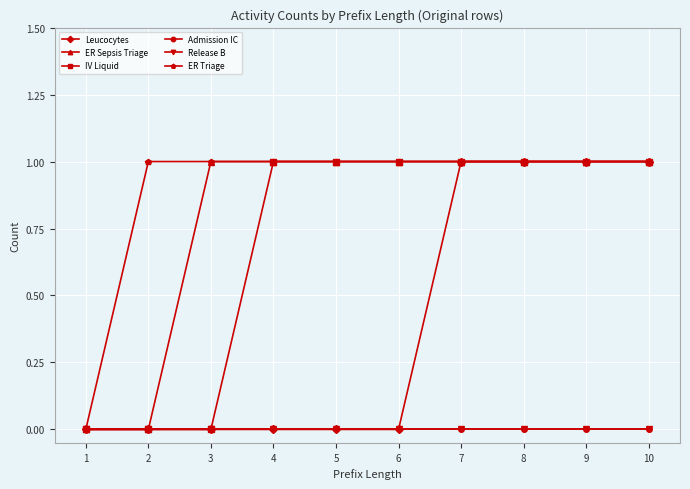

Reading left to right, extract all data points from this chart.

Leucocytes: 0=0	1=0	2=0	3=0	4=0	5=0	6=1	7=1	8=1	9=1
ER Sepsis Triage: 0=0	1=0	2=1	3=1	4=1	5=1	6=1	7=1	8=1	9=1
IV Liquid: 0=0	1=0	2=0	3=1	4=1	5=1	6=1	7=1	8=1	9=1
Admission IC: 0=0	1=0	2=0	3=0	4=0	5=0	6=0	7=0	8=0	9=0
Release B: 0=0	1=0	2=0	3=0	4=0	5=0	6=0	7=0	8=0	9=0
ER Triage: 0=0	1=1	2=1	3=1	4=1	5=1	6=1	7=1	8=1	9=1